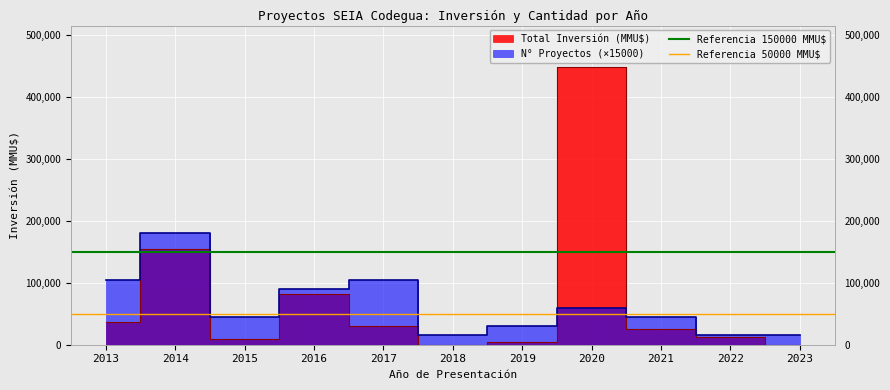

Does the chart display data point markers on the line(s)?

No